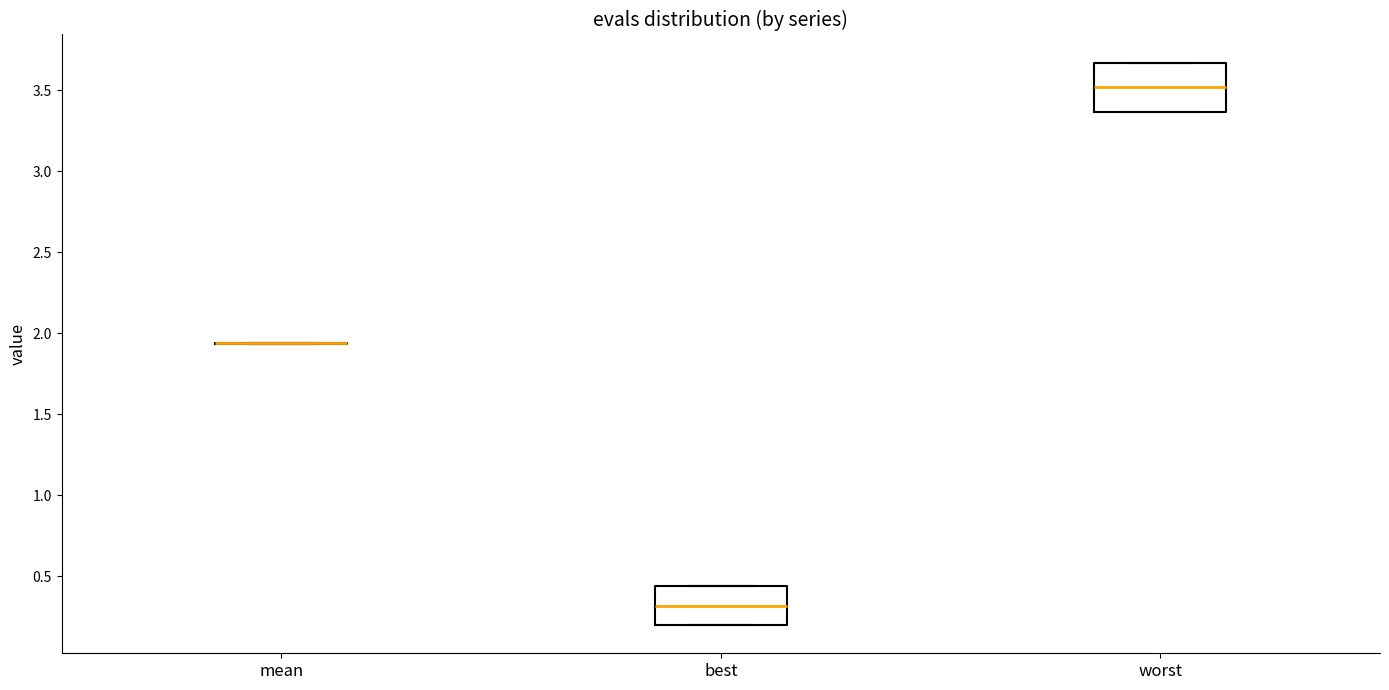

Reading left to right, transcribe this box plot: for each box, give where its median line is, the range the box spans, and where its two whiskers end, as read against the y-axis. The values are not printed on the chart, so give them approximately, as read against the axis.

mean: box collapsed to a line at 1.95, whiskers 1.95 to 1.95
best: median 0.30, box 0.20 to 0.45, whiskers 0.20 to 0.45
worst: median 3.50, box 3.35 to 3.65, whiskers 3.35 to 3.65